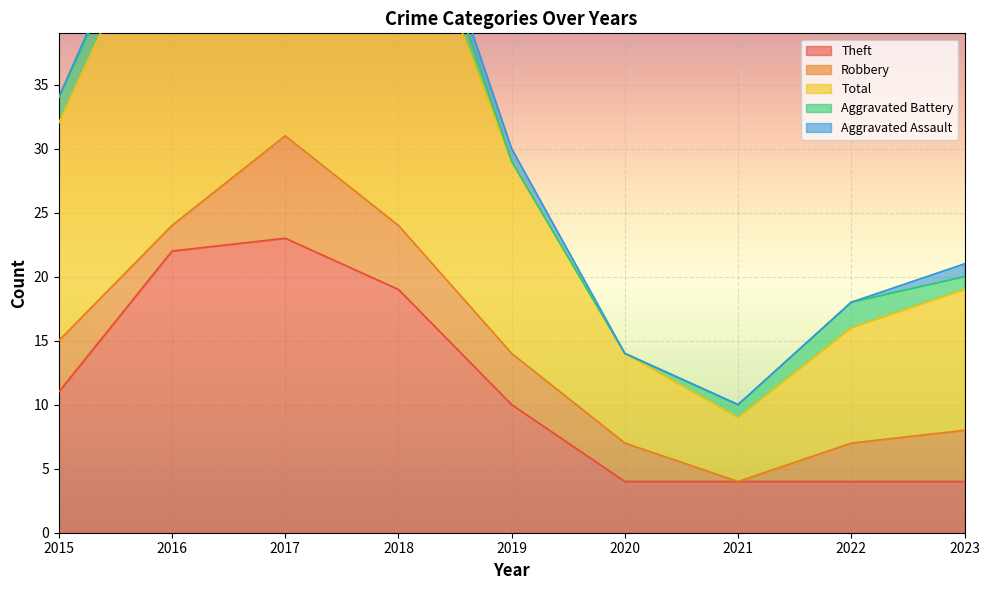

Reading right to left, what are all the values shown in this chart?

Theft: 4	4	4	4	10	19	23	22	11
Robbery: 4	3	0	3	4	5	8	2	4
Total: 11	9	5	7	15	28	34	27	17
Aggravated Battery: 1	2	1	0	0	3	1	2	2
Aggravated Assault: 1	0	0	0	1	1	1	1	0